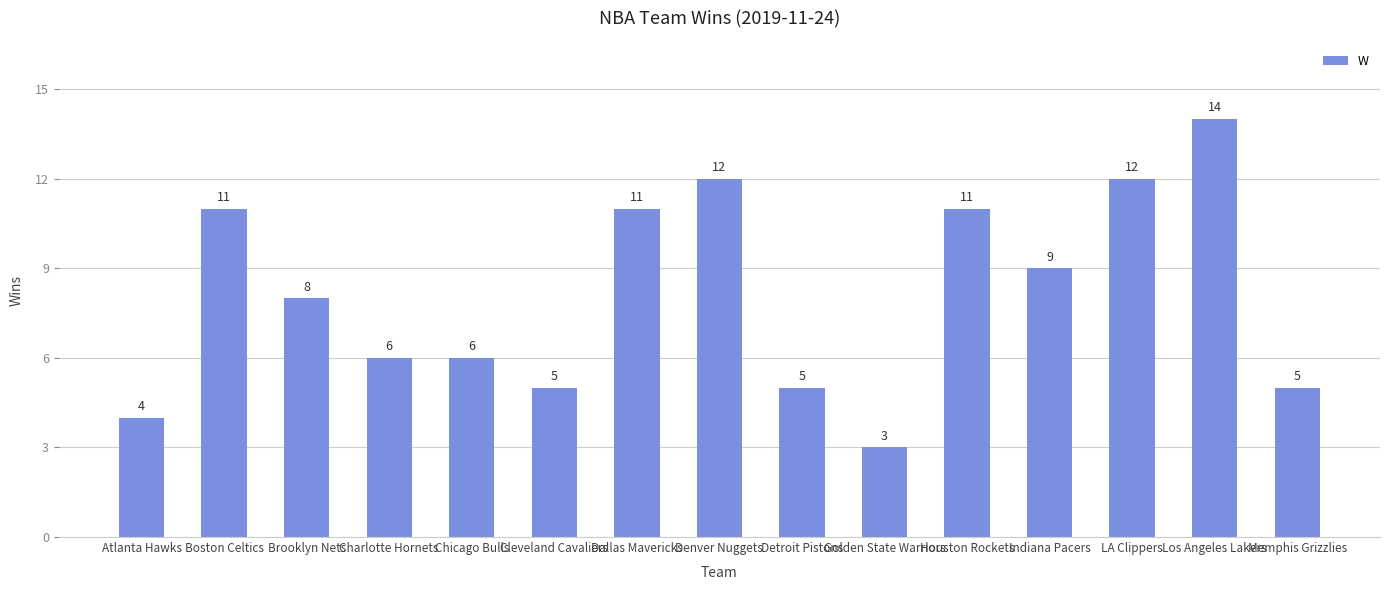

True or false: the data shows 14 at Los Angeles Lakers.

True